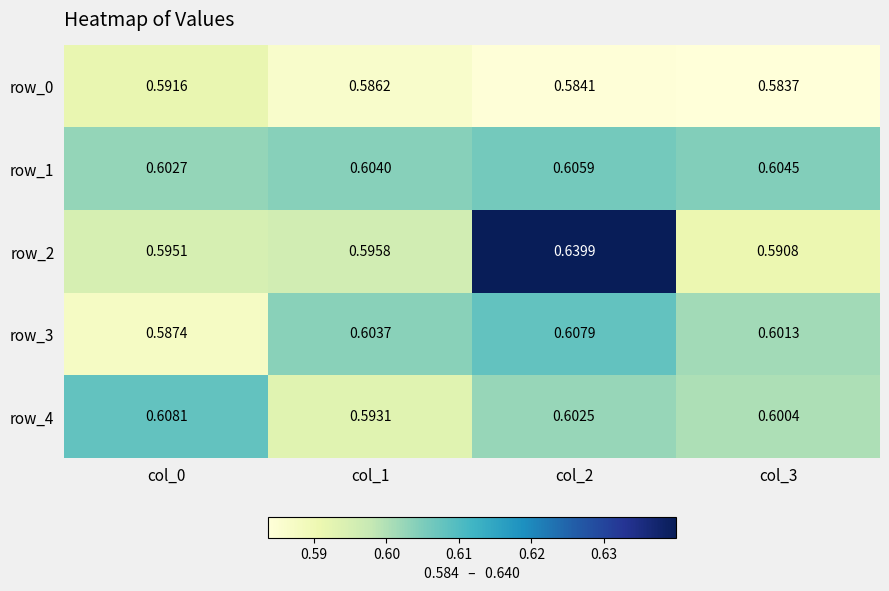

Is the value of row_0 at col_1 greater than the value of row_4 at col_0?

No